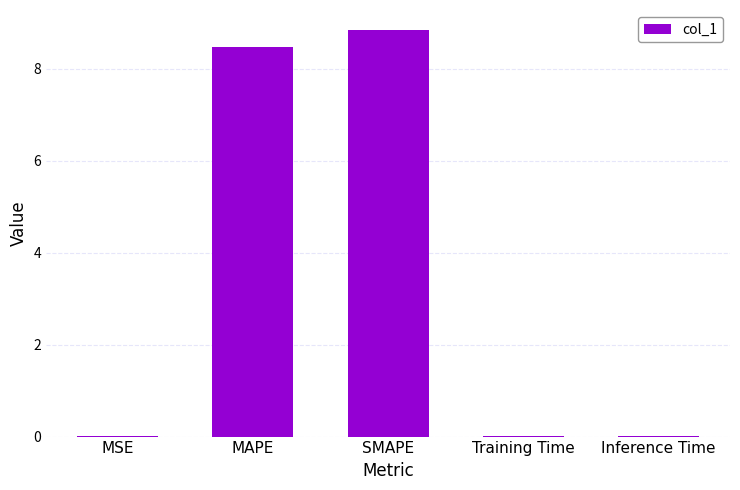

Read the value at SMAPE.

8.8